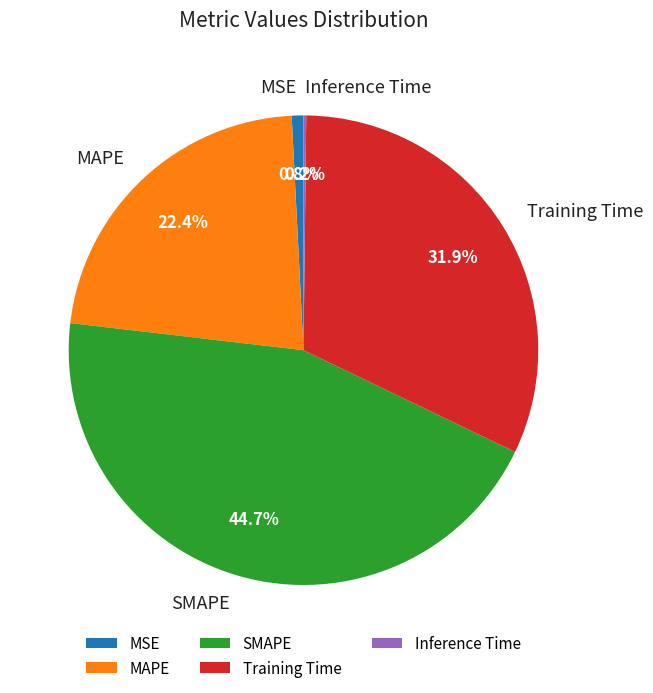

What is the total percentage of MAPE and SMAPE?

67.1%